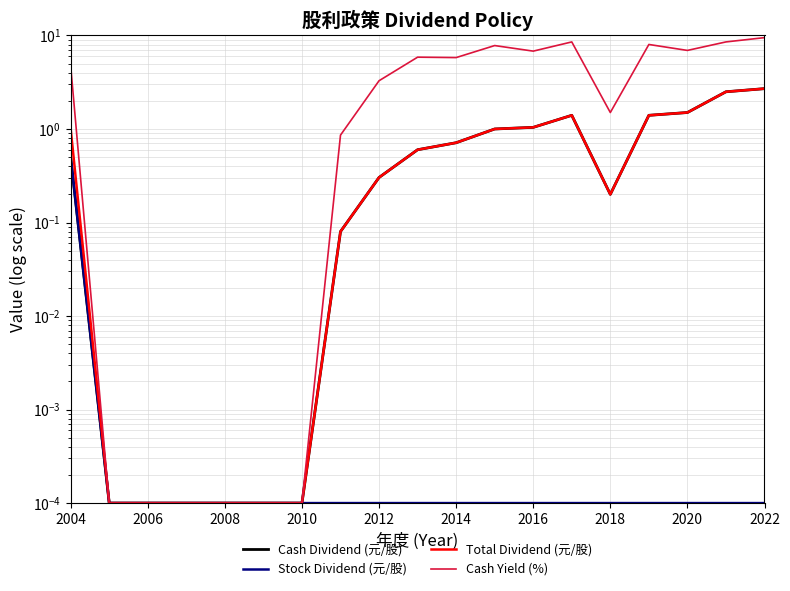

True or false: Cash Dividend (元/股) and Cash Yield (%) cross at least once.

False